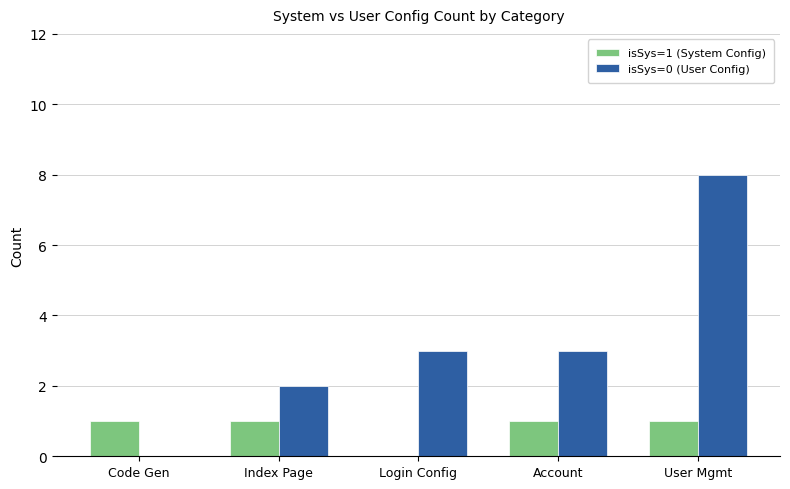

True or false: isSys=0 (User Config) has a value of 5 at Account.

False